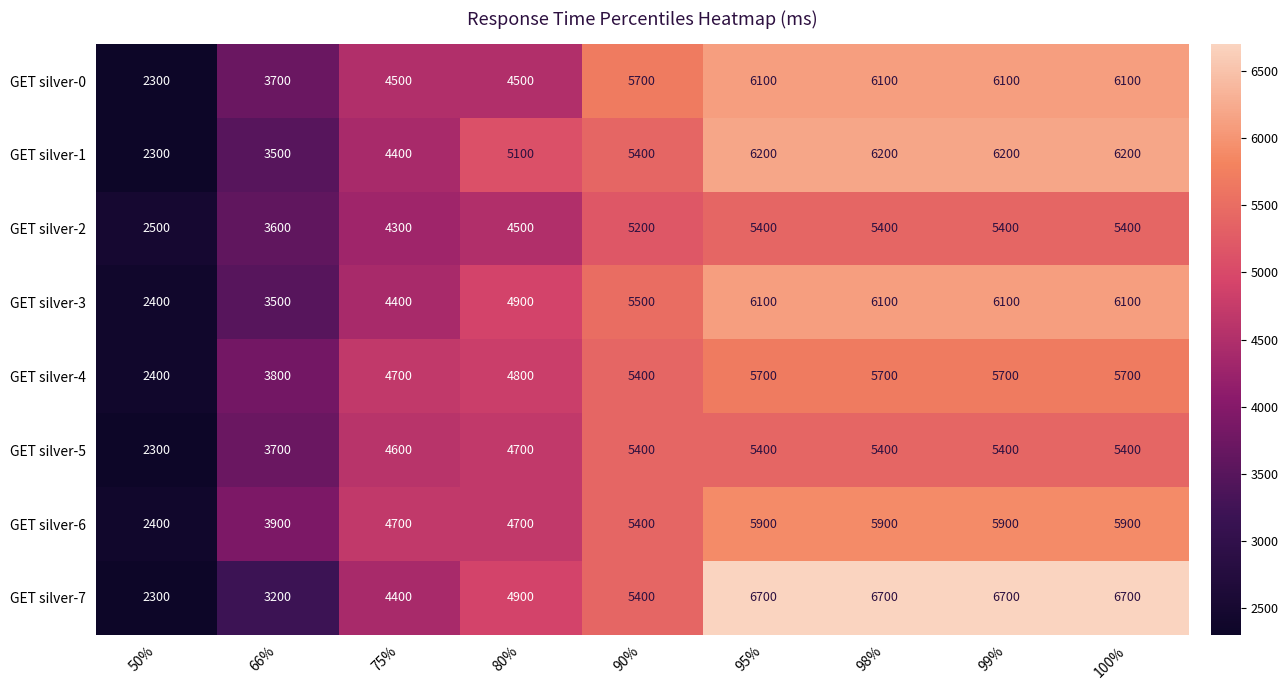

Which series has the largest range (max minus min)?

GET silver-7